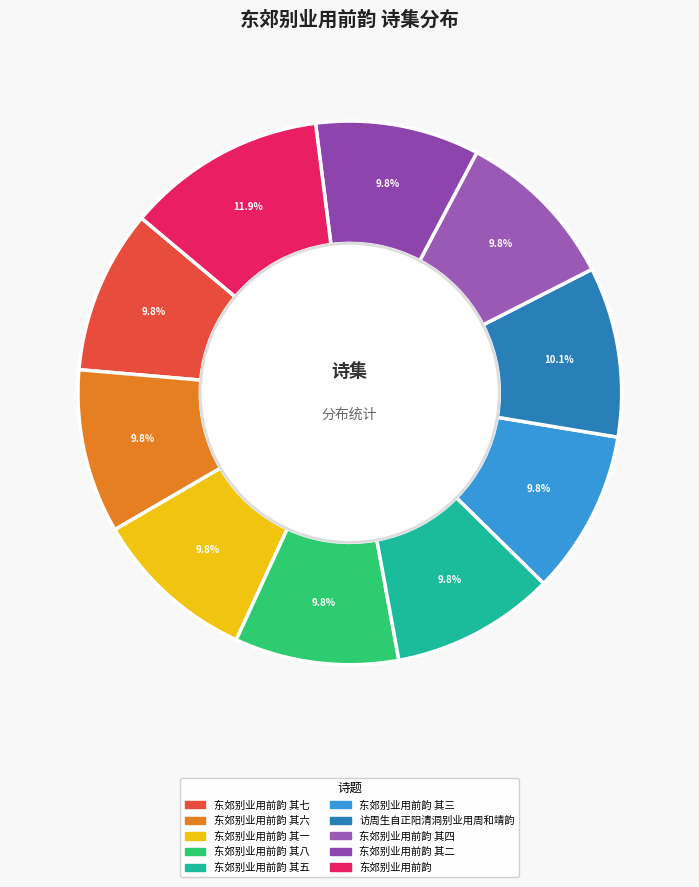

How many segments does this pie chart have?

10